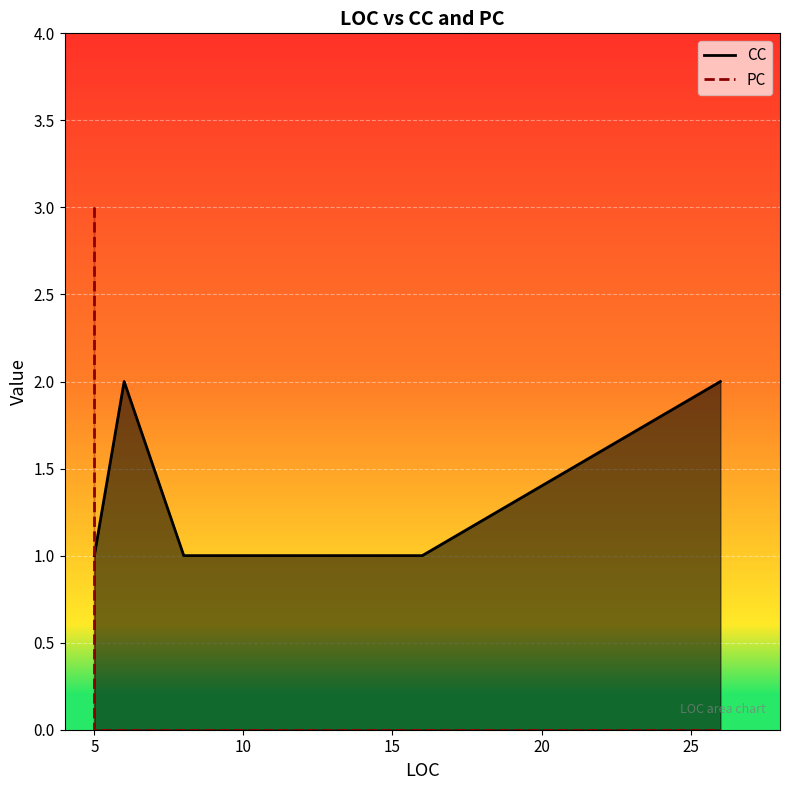

Which label corresponds to the smallest value in the chart?

8